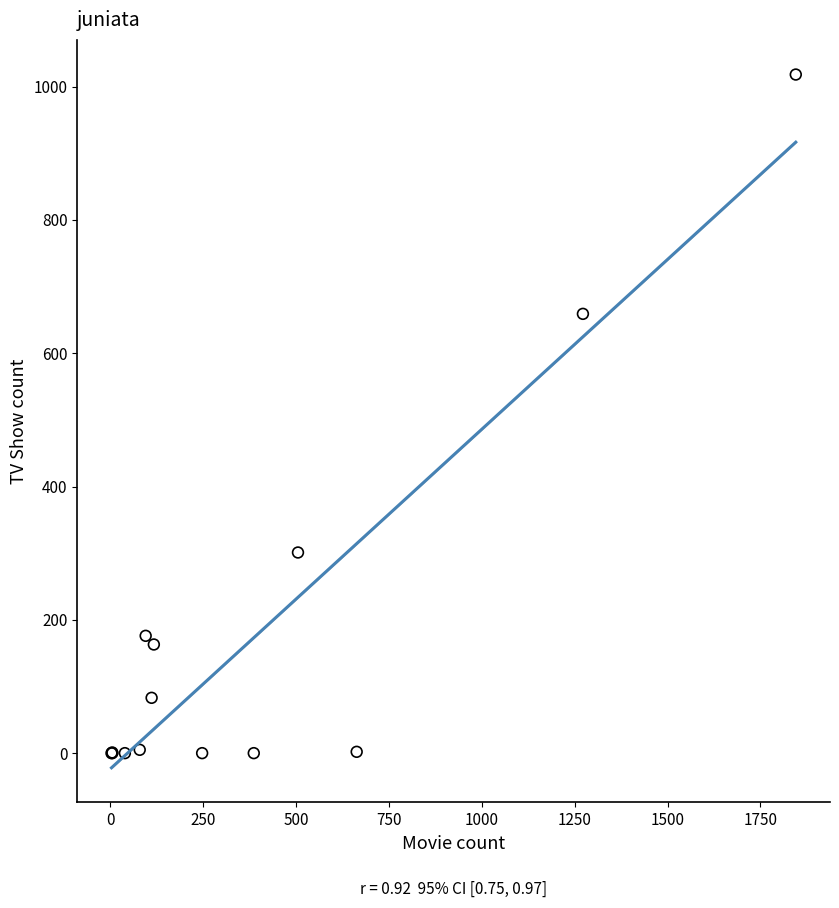

What Y value in the scatter plot is closest to 509?

659